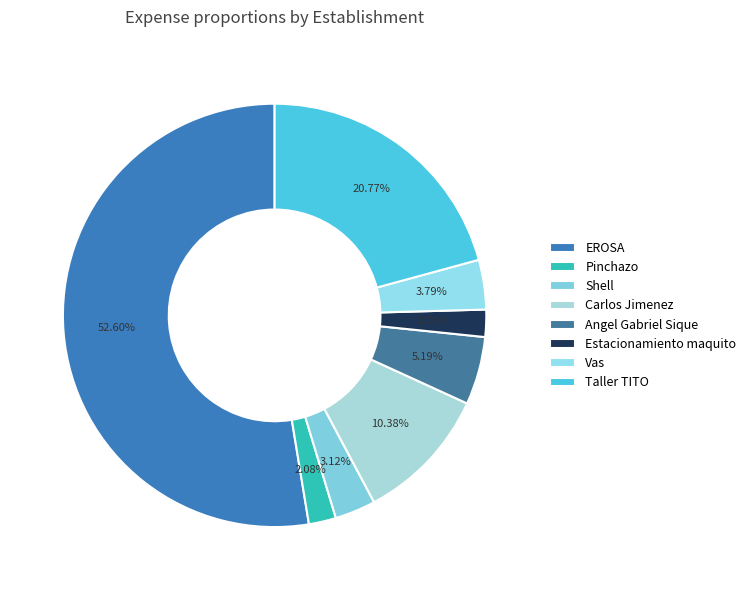

Count the number of slices in the pie.

8